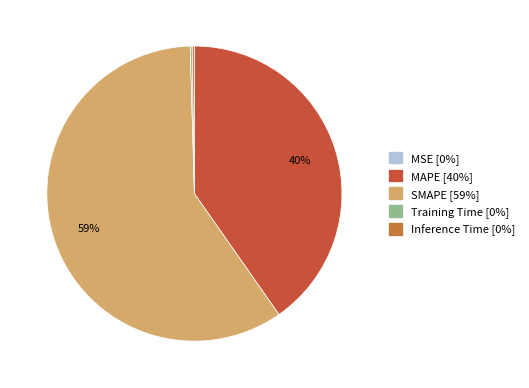

The SMAPE slice represents 48% of the pie. True or false?

False